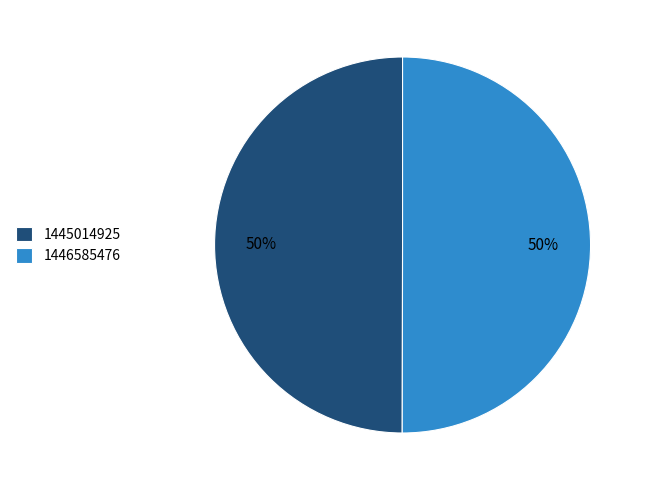

Do 1446585476 and 1445014925 together represent more than half of the pie?

Yes